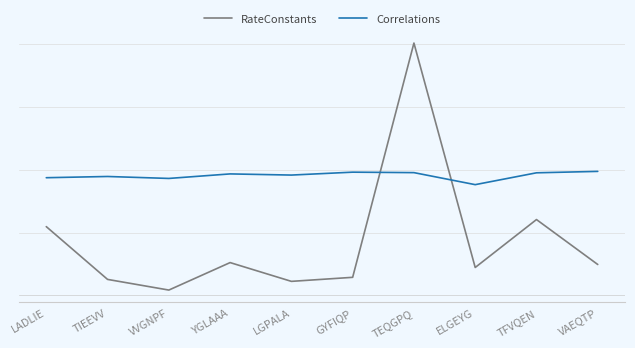

Where do RateConstants and Correlations first cross each other?

GYFIQP and TEQGPQ